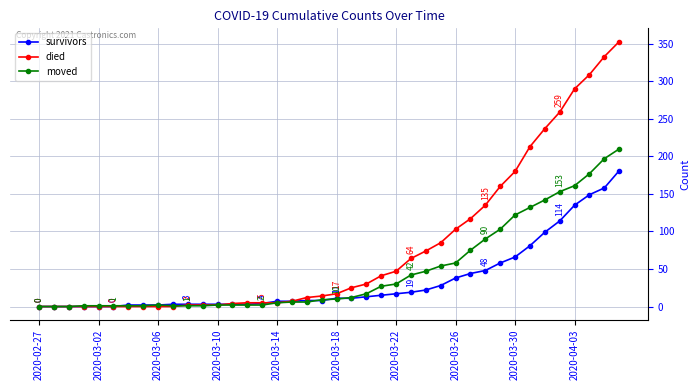

How many values in the died series are below 17?

20